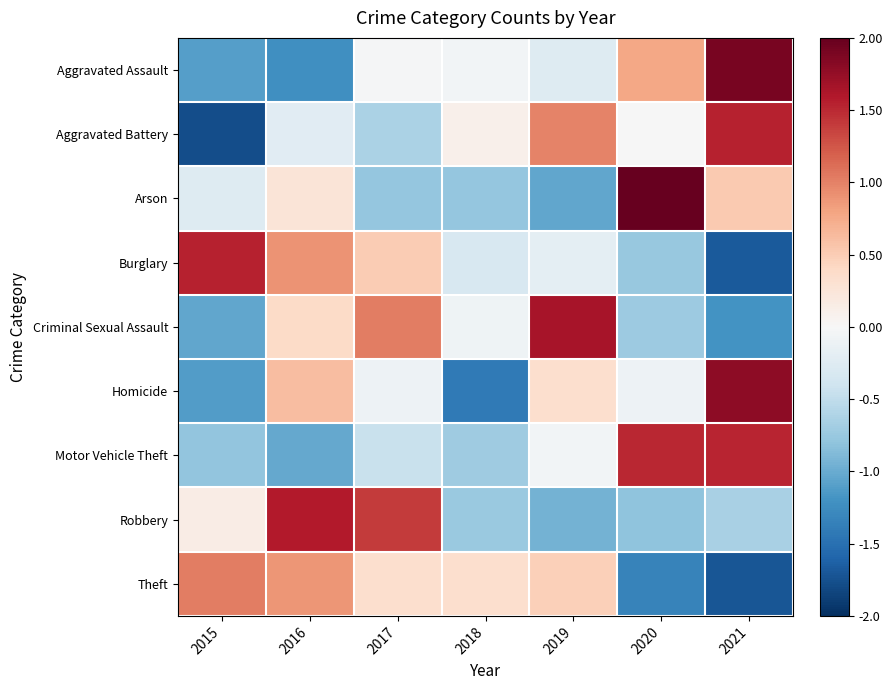

What is the maximum value shown in the chart?

2.1